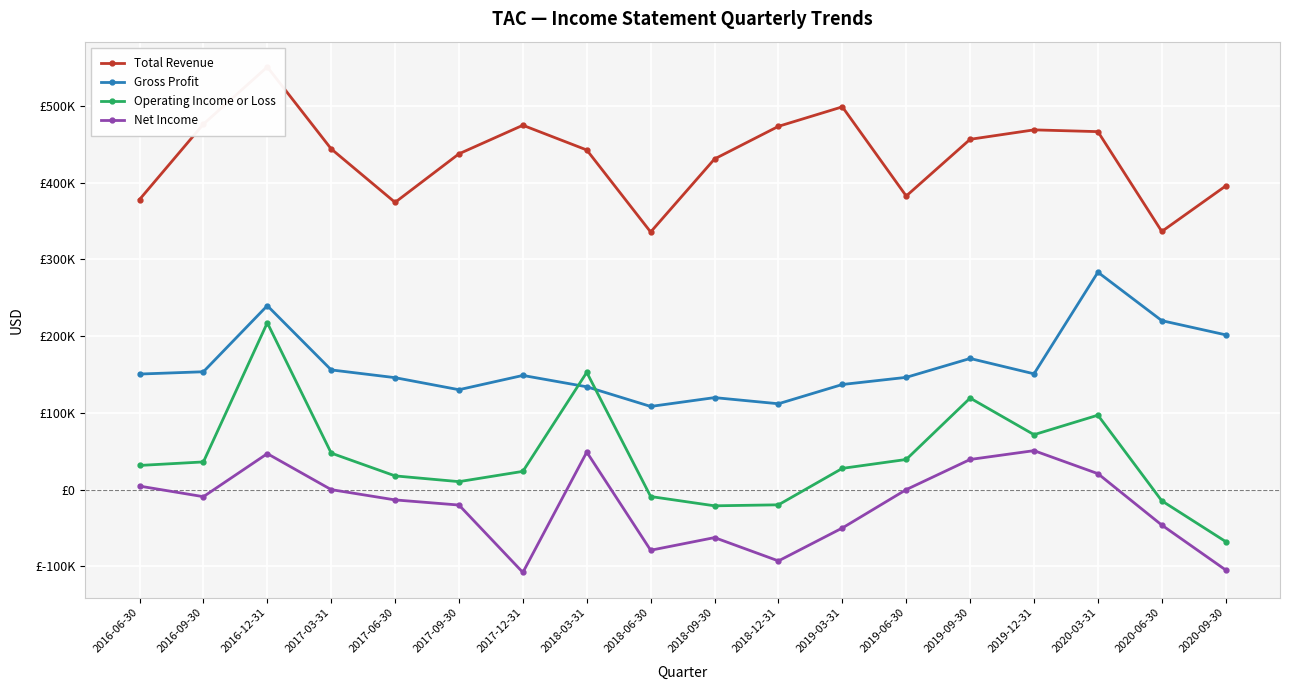

At 2018-03-31, list the series in order from smallest to largest.

Net Income, Gross Profit, Operating Income or Loss, Total Revenue